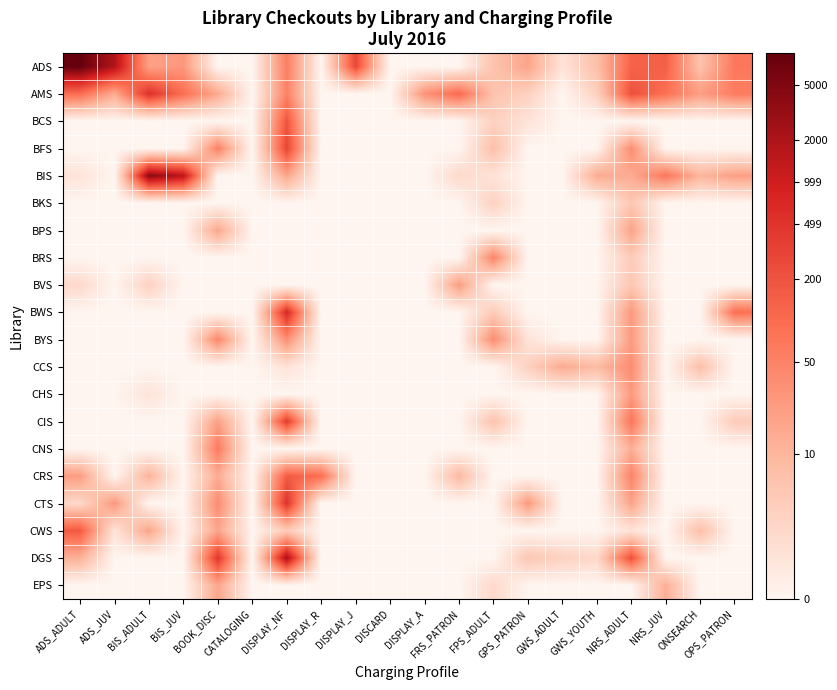

Between GWS_YOUTH and ADS_JUV, which is larger?

ADS_JUV